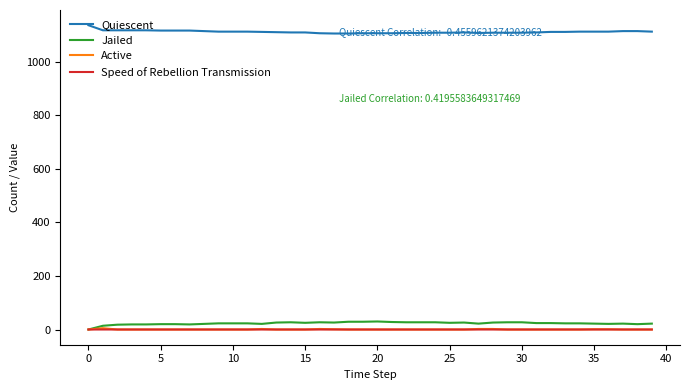

What is the maximum value for Jailed?

30.0